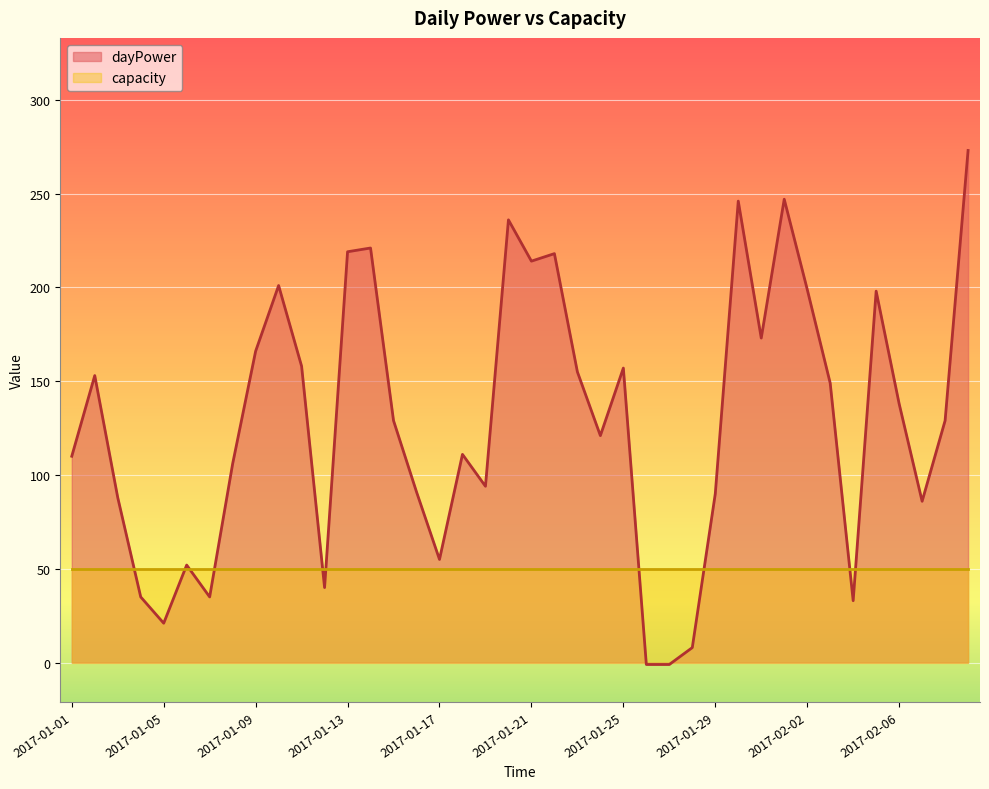

Reading left to right, what are all the values shown in this chart?

110	153	88	35	21	52	35	106	166	201	158	40	219	221	129	91	55	111	94	236	214	218	155	121	157	-1	-1	8	90	246	173	247	199	149	33	198	138	86	129	273